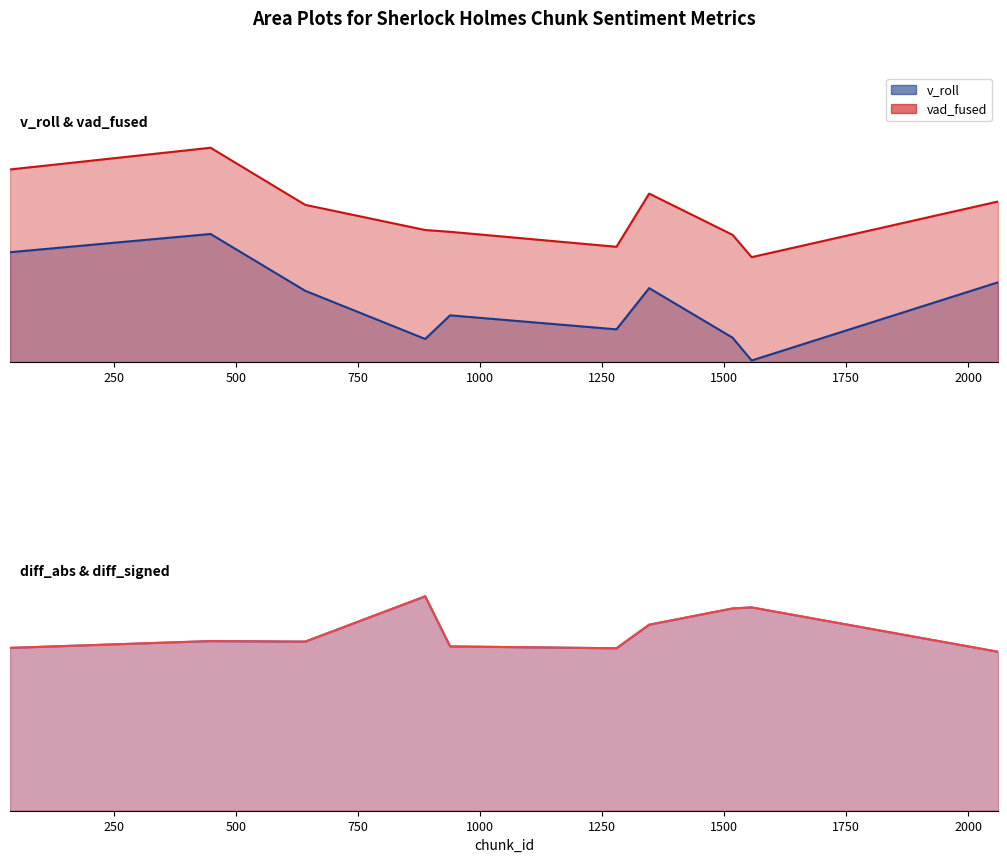

Rank the series by their maximum value, from lowest to highest.

diff_abs, diff_signed, v_roll, vad_fused